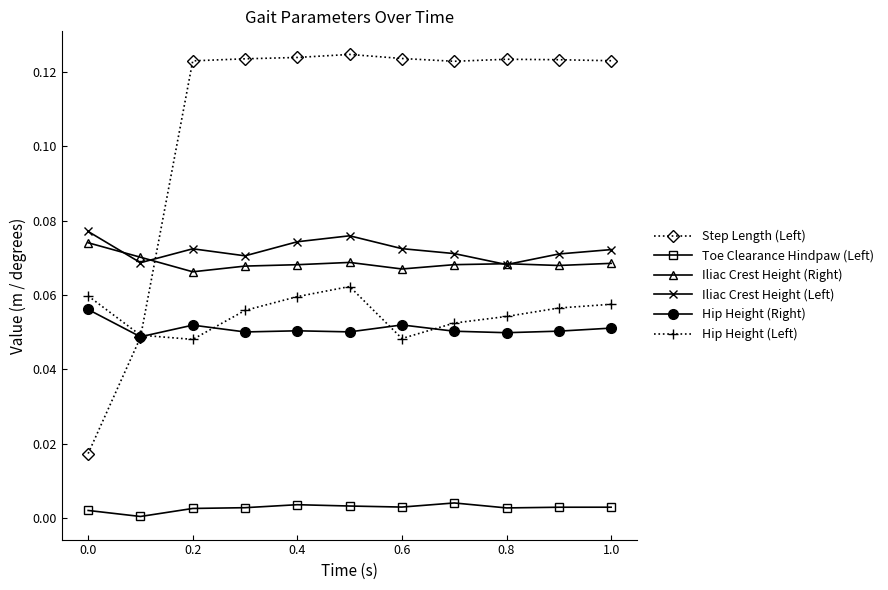

True or false: Toe Clearance Hindpaw (Left) and Step Length (Left) cross at least once.

False